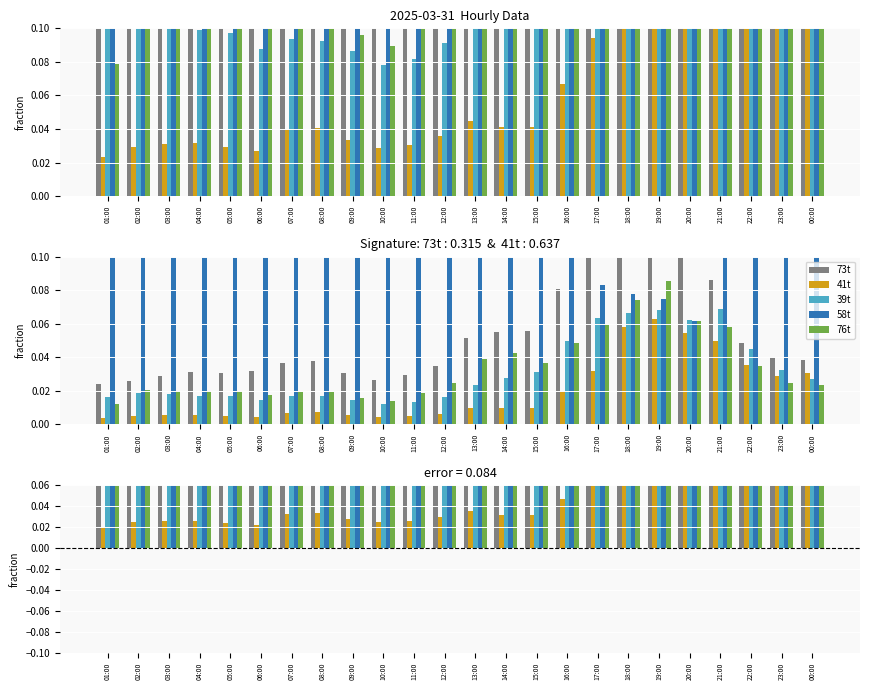

List the series in order of their peak value, lowest first.

41t, 39t, 76t, 73t, 58t